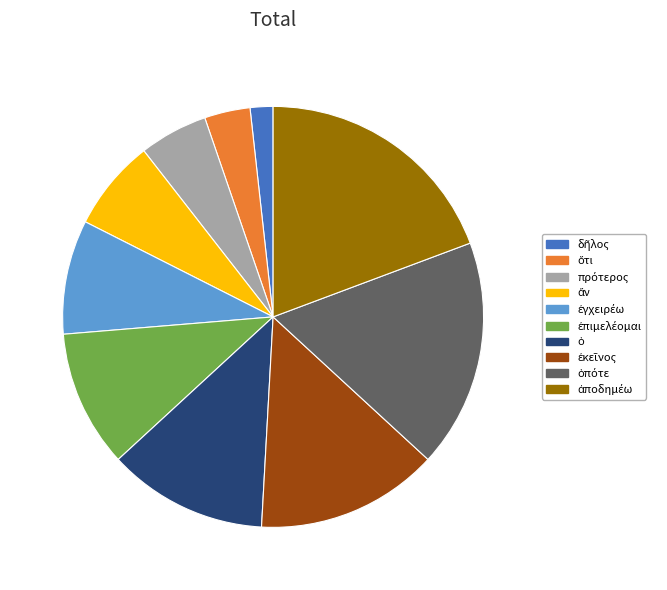

Does any single category account for the majority?

No